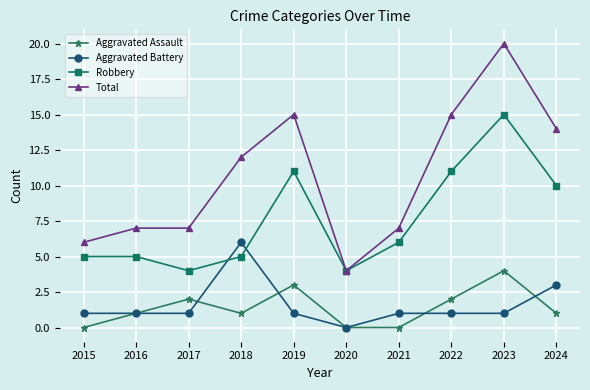

What is the maximum value shown in the chart?

20